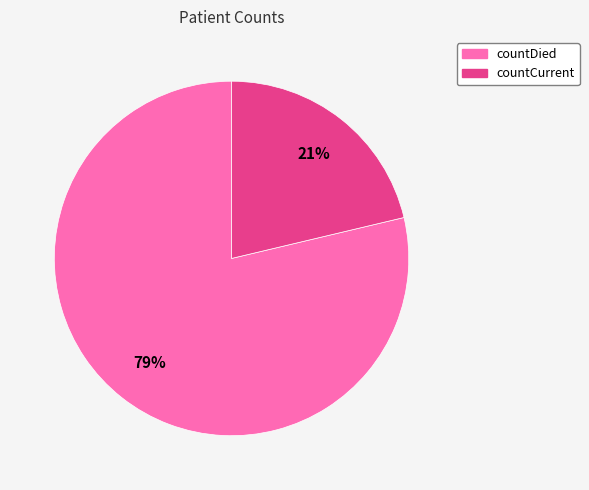

Is it true that countCurrent is 21% of the pie?

True